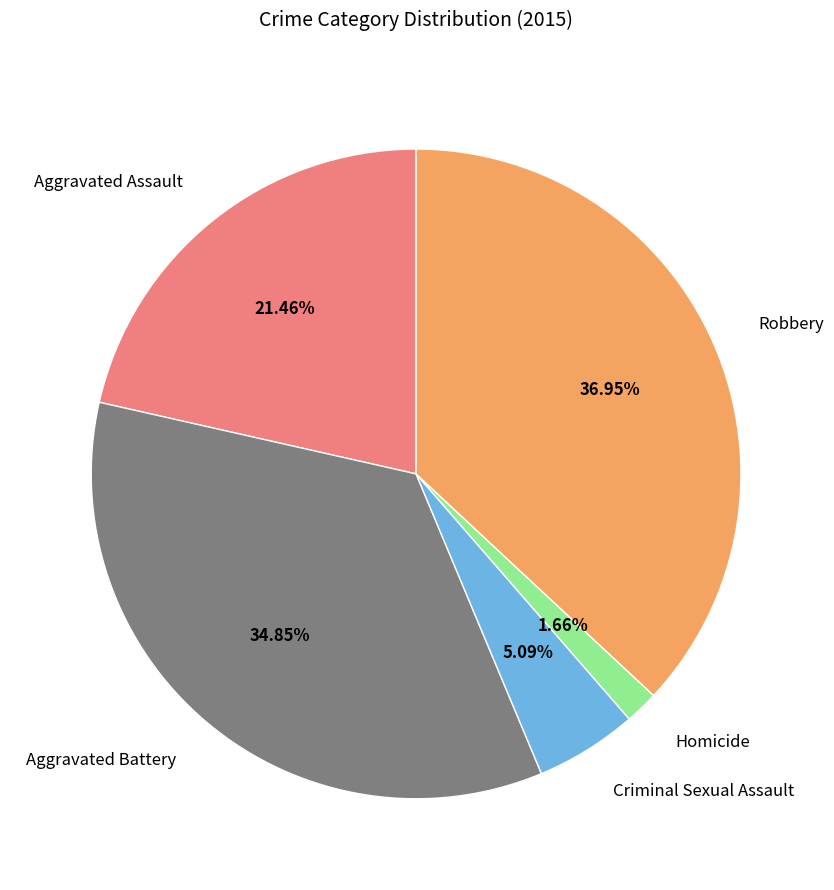

Approximately how many times larger is the value at Robbery compared to Criminal Sexual Assault?

7.3